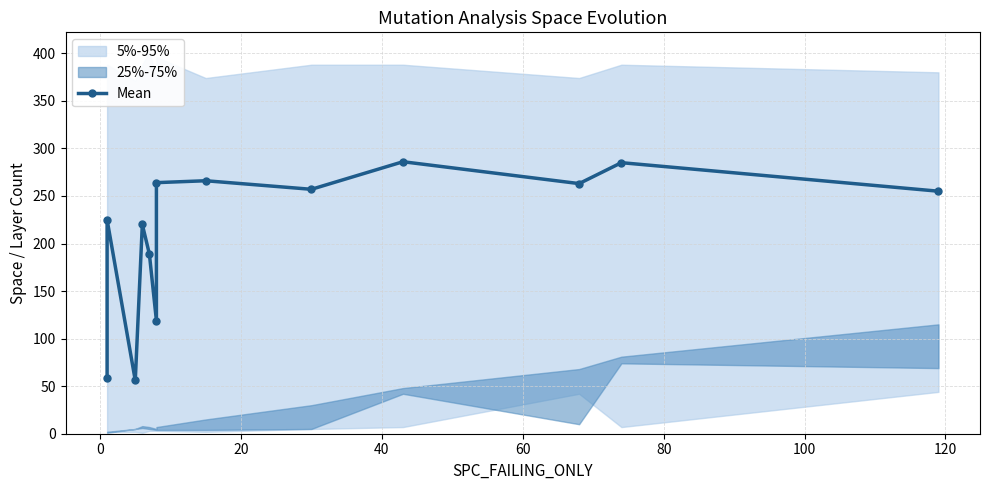

What is the average value?

211